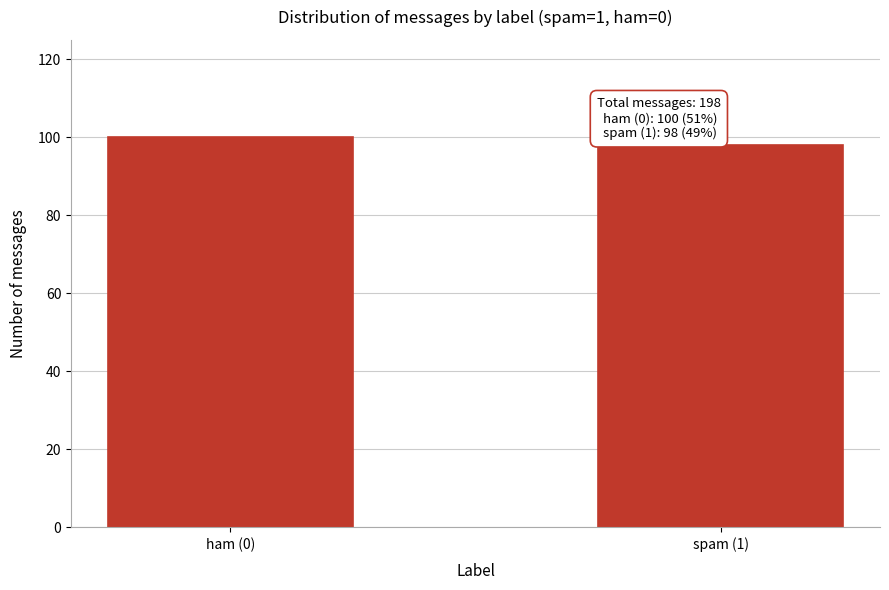

Reading right to left, transcribe all the data shown in this chart.

98	100